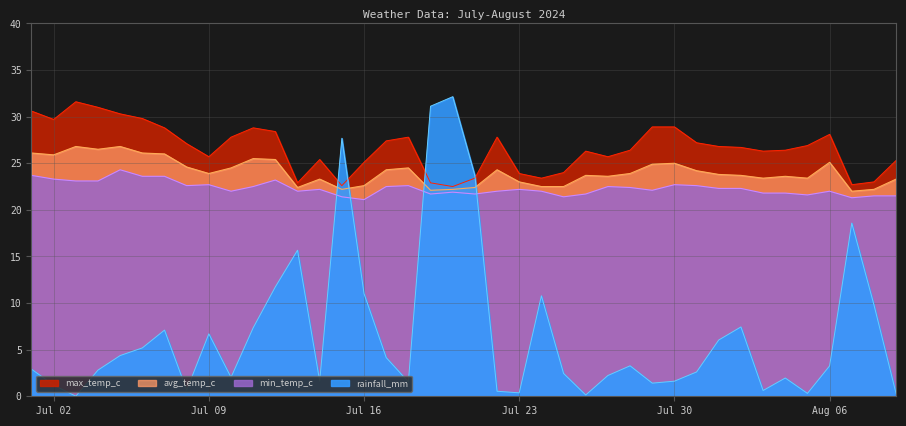

Is the value of min_temp_c at 2024-07-11 greater than the value of max_temp_c at 2024-08-01?

No